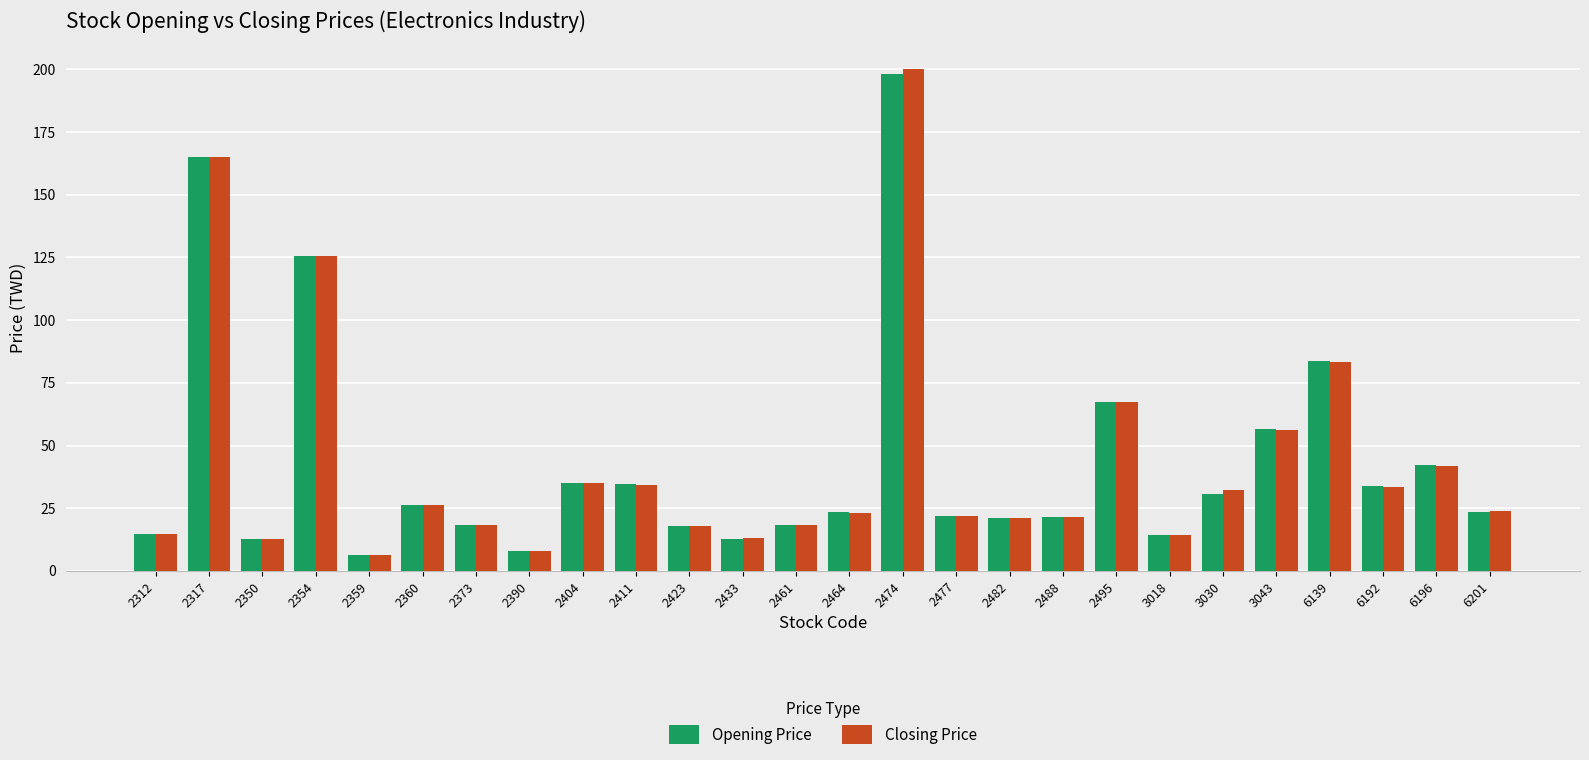

Which label corresponds to the largest value in the chart?

2474